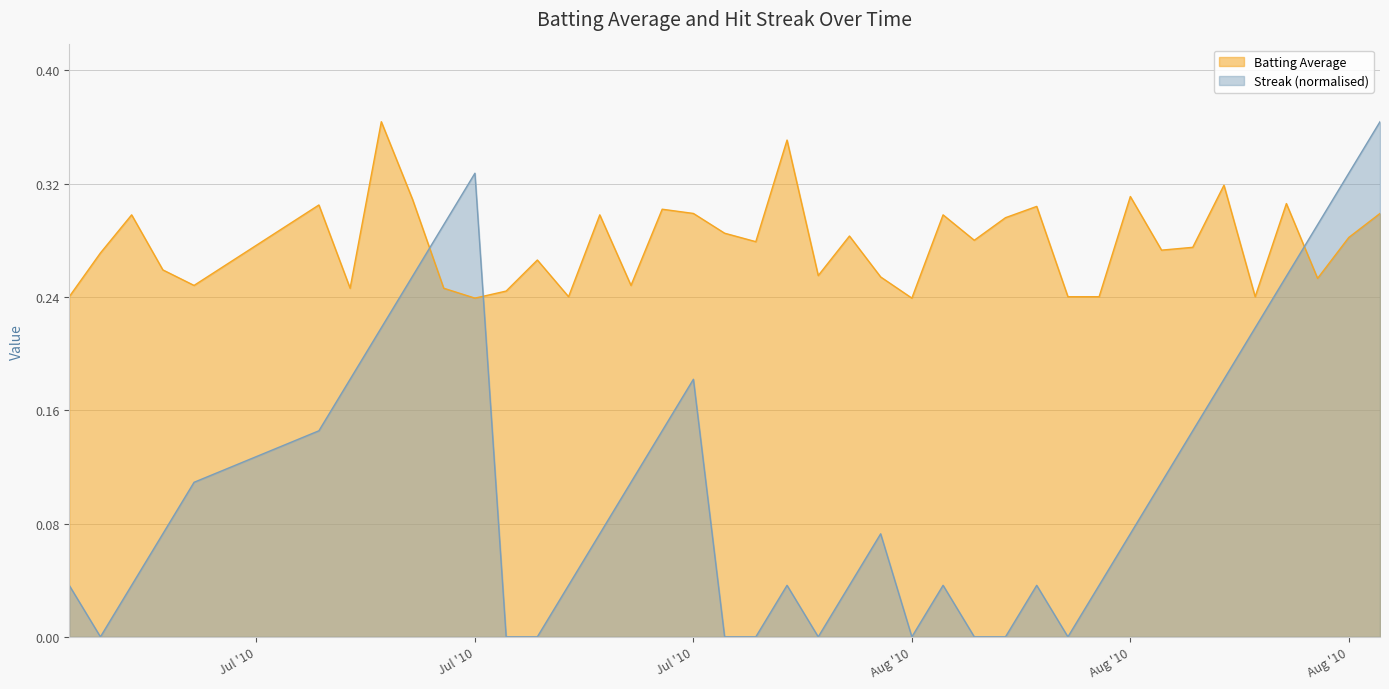

Where is the first local minimum for Streak?

2010-07-08